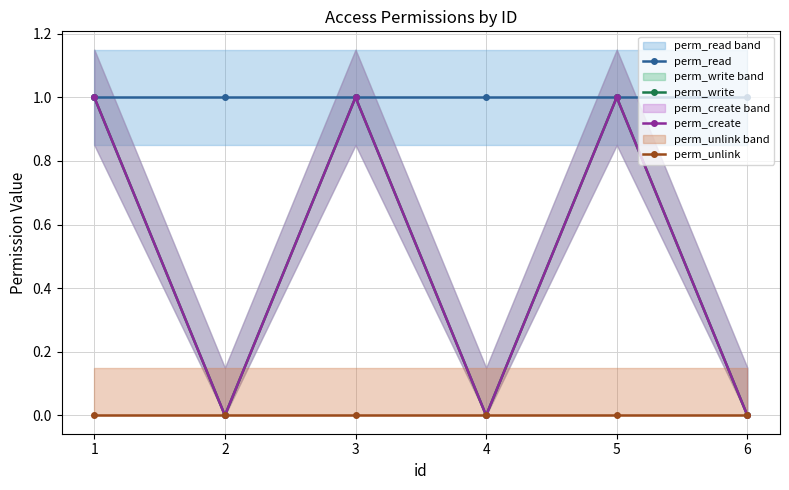

True or false: perm_create has a value of 0 at 2.

True